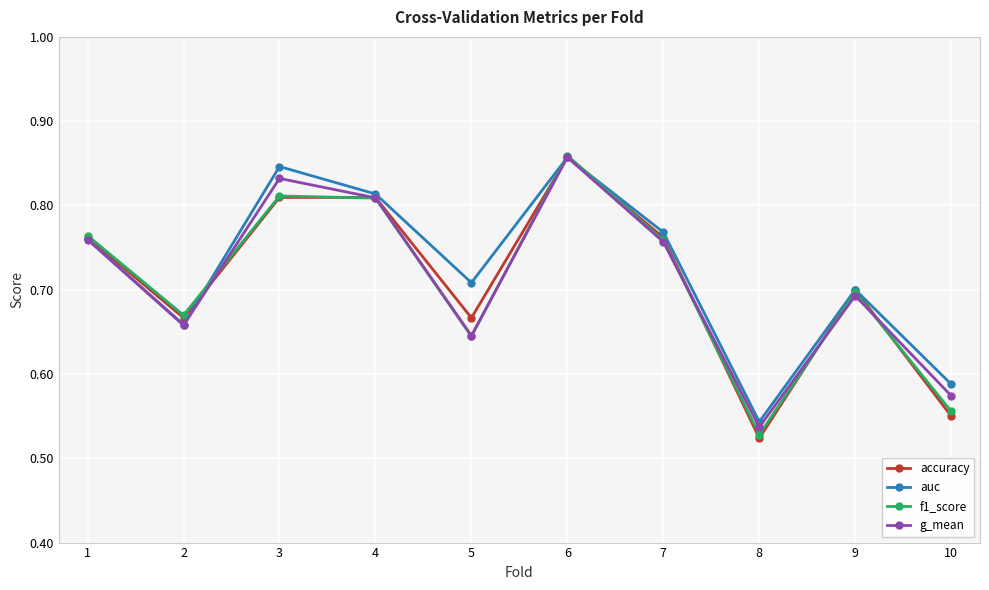

The g_mean series shows 0.7 at 9. True or false?

True